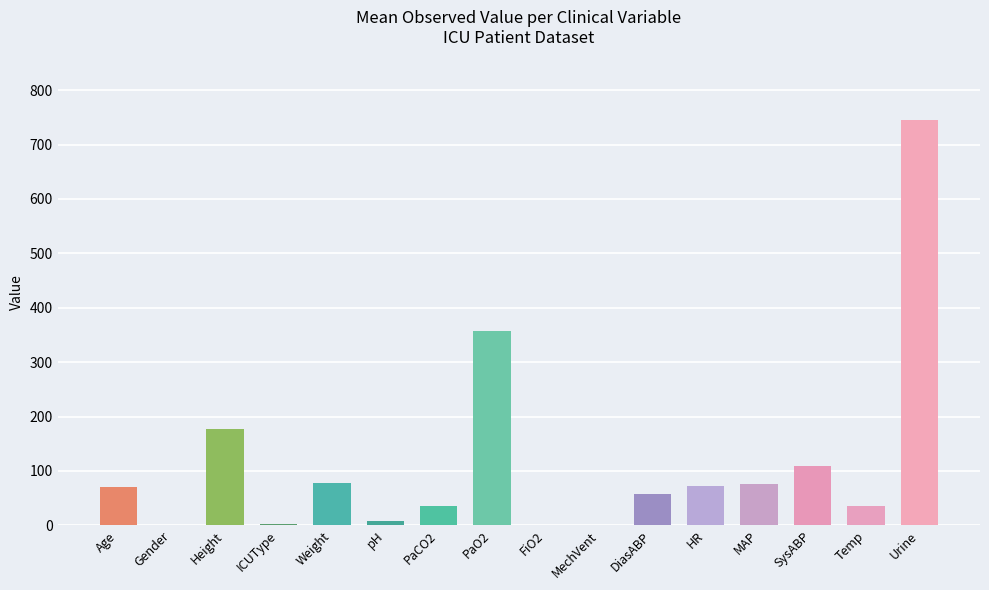

What is the sum of all values?

1825.1